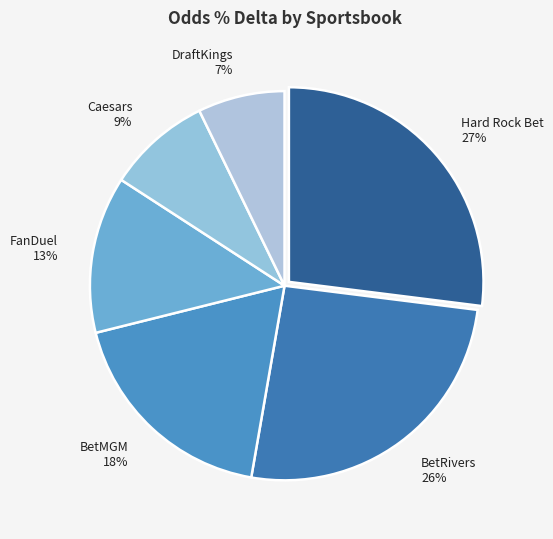

The Hard Rock Bet 27% slice represents 41% of the pie. True or false?

False